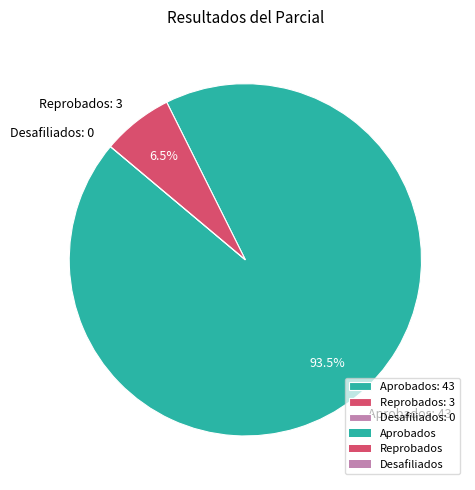

Is there a majority slice in this chart?

Yes